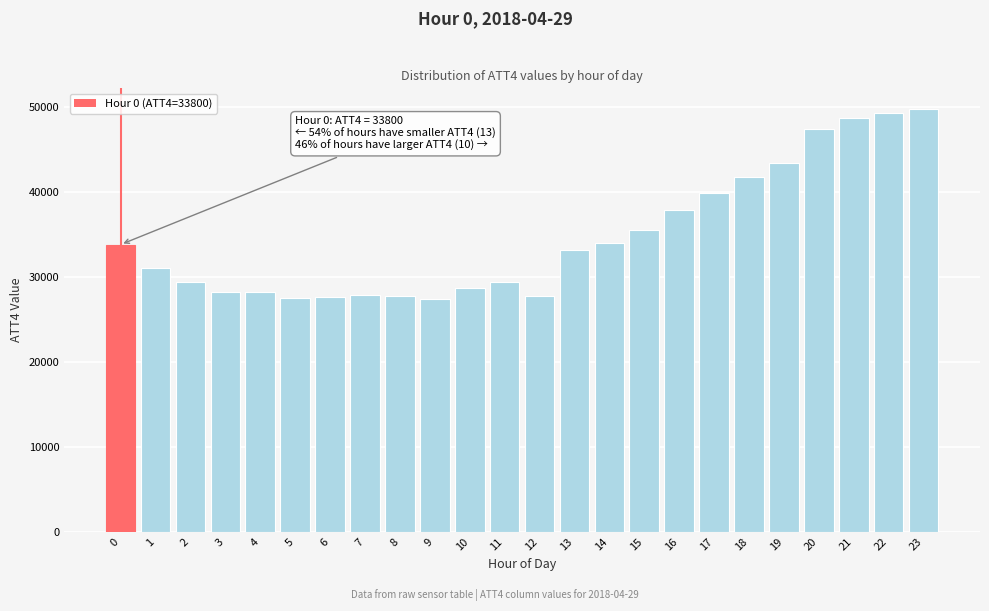

What is the value of the 21st bar from the left?

47400